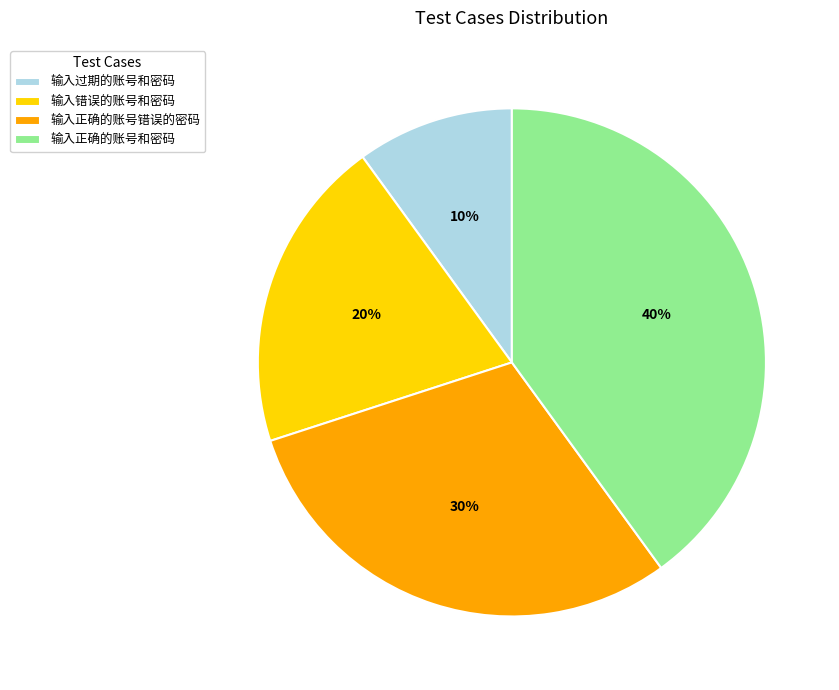

How many slices are in this pie chart?

4